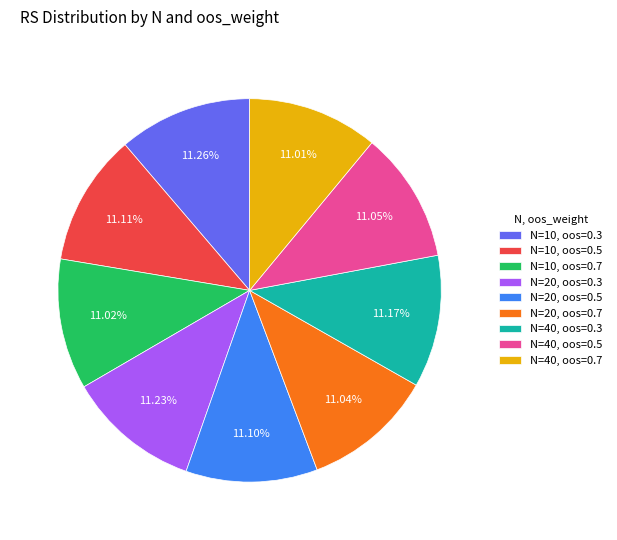

Does N=40, oos=0.5 represent more than half of the total?

No